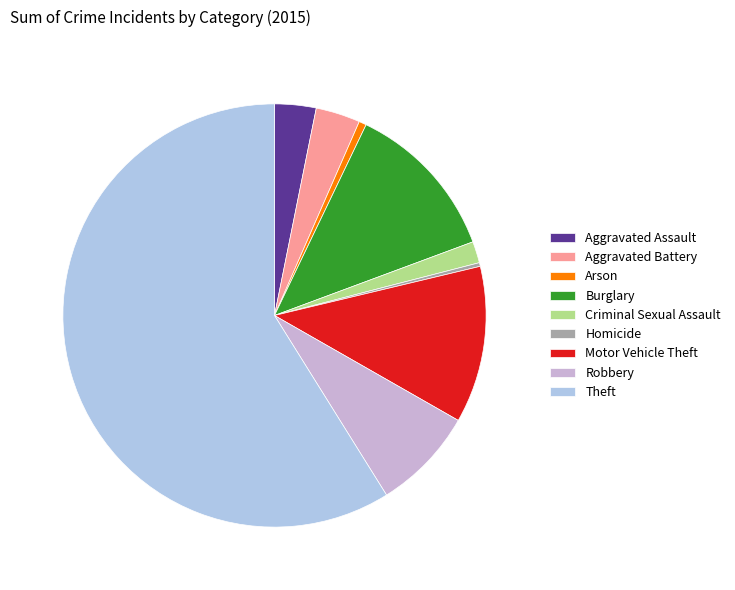

The Burglary slice represents 2% of the pie. True or false?

False